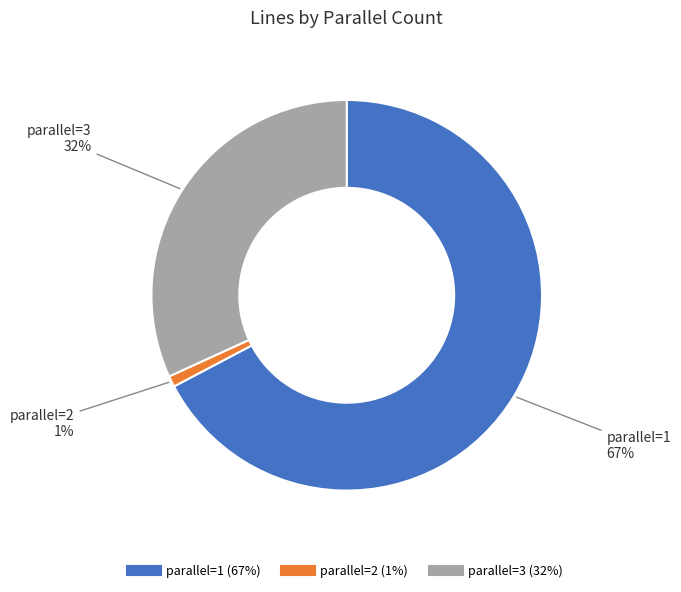

Rank the categories by value from highest to lowest.

parallel=1, parallel=3, parallel=2